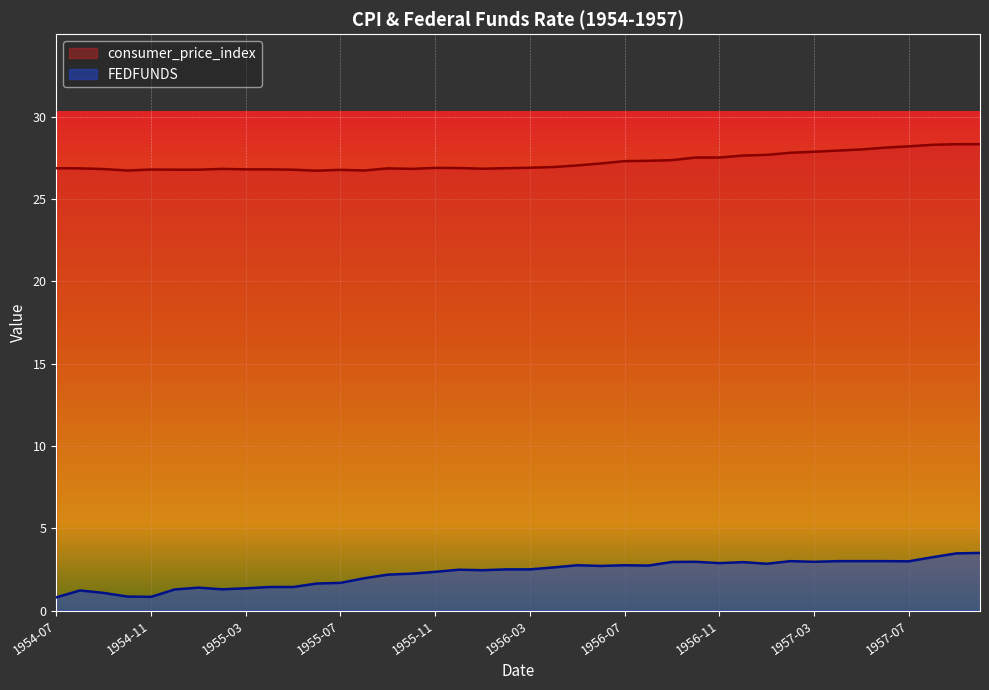

True or false: consumer_price_index and FEDFUNDS intersect in this chart.

False